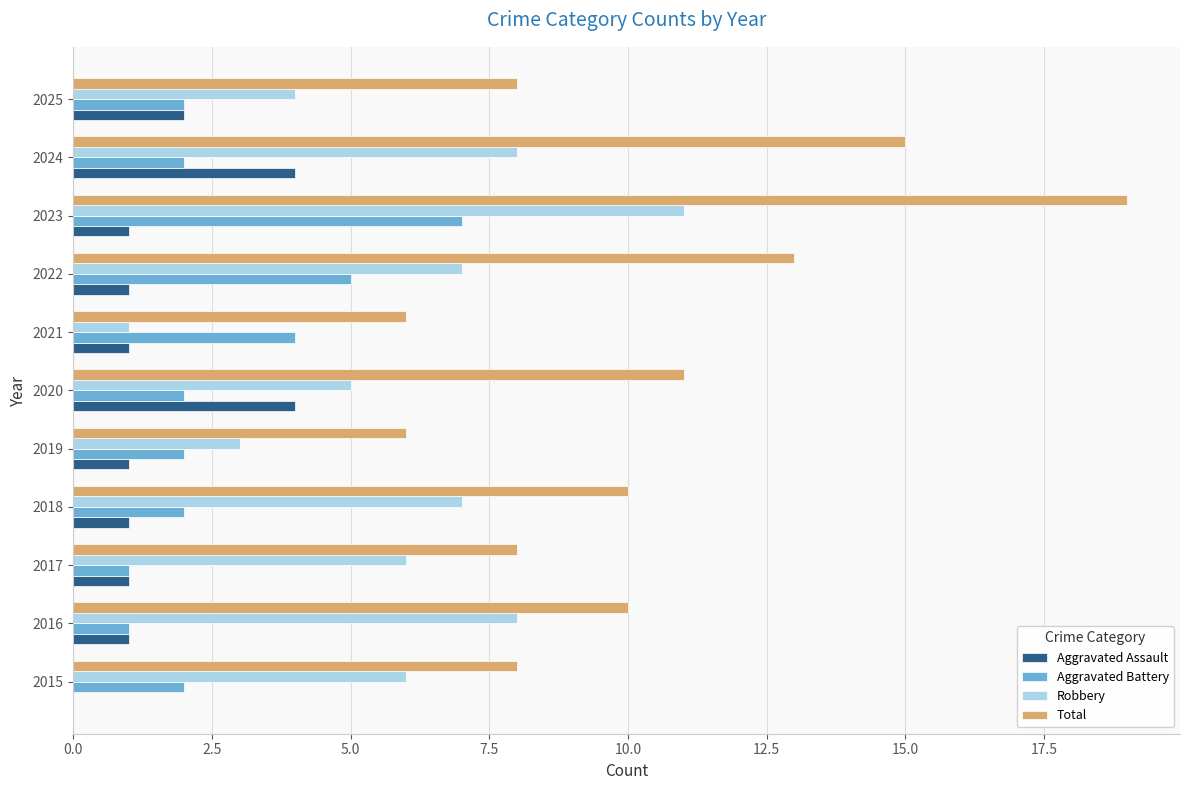

What is the highest value of the Aggravated Battery series?

7